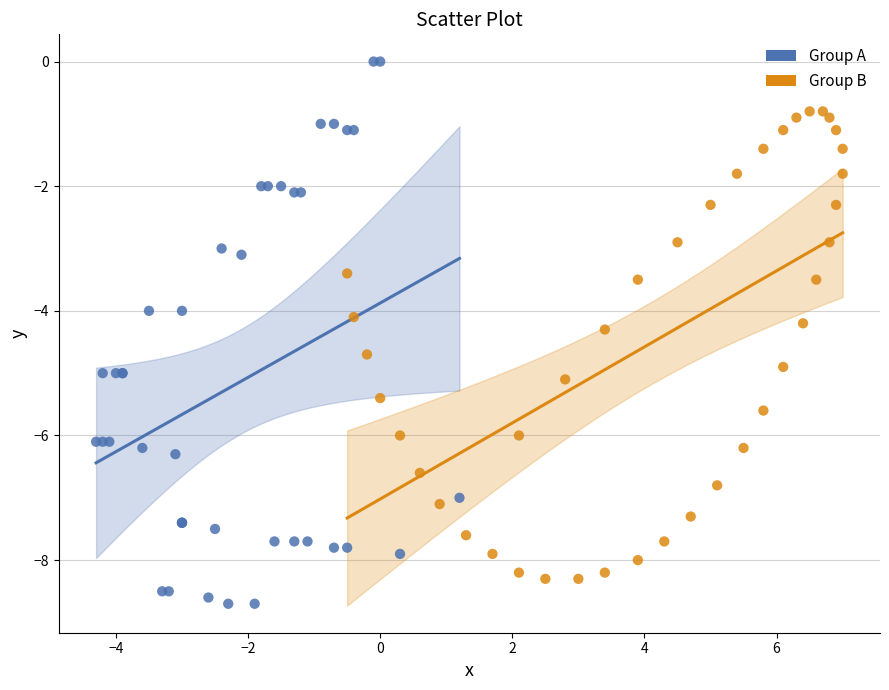

What are all the series names shown in the legend?

Group A, Group B